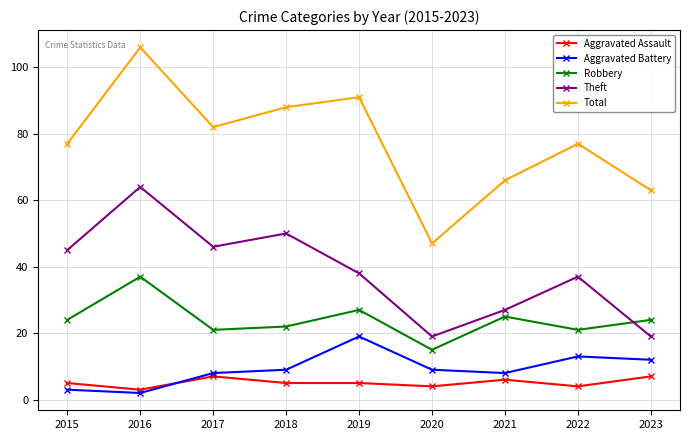

The value of Aggravated Assault at 2017 is 7. True or false?

True